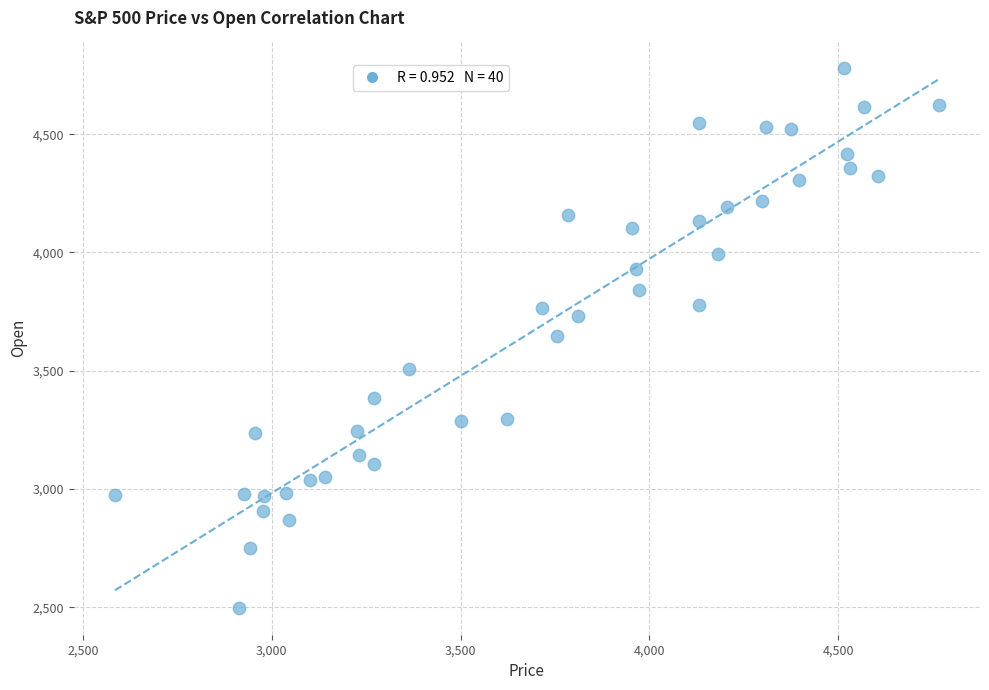

What is the range of Y values (max minus min)?

2282.9